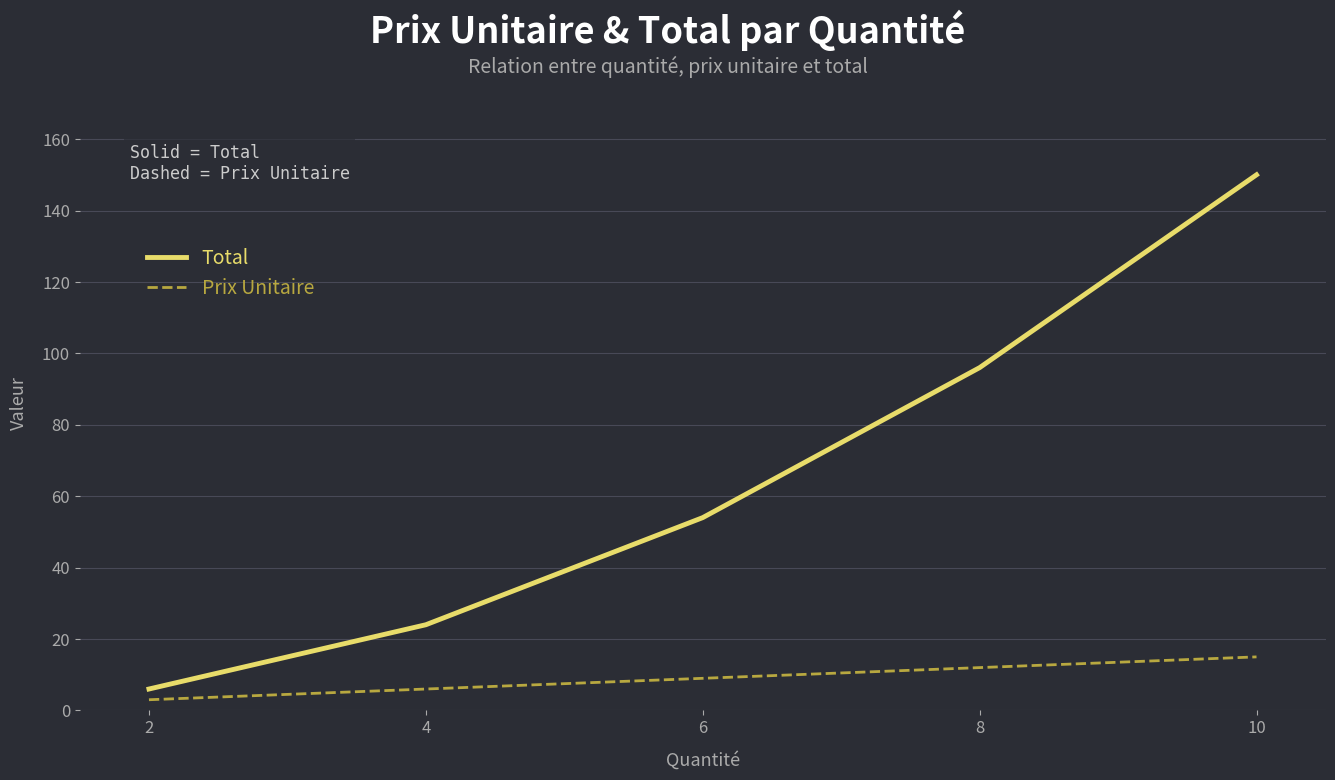

What is the average value of the Total series?

66